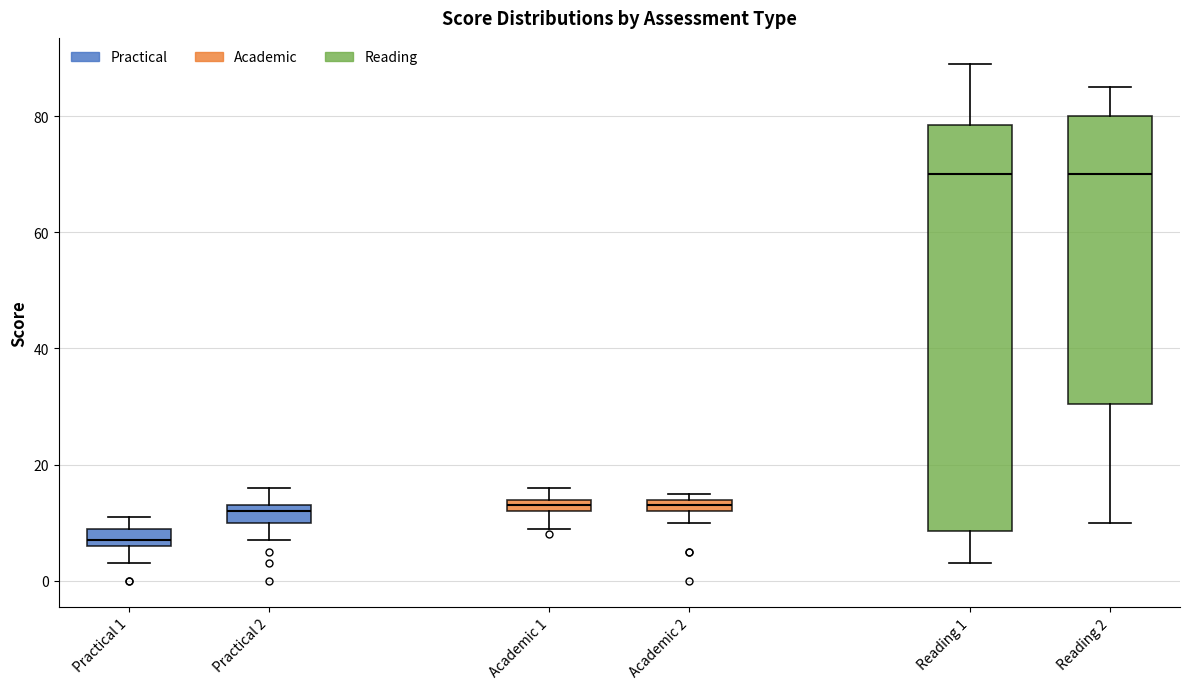

Comparing the boxes themselves (not the whiskers), which one is the tallest?

Reading 1